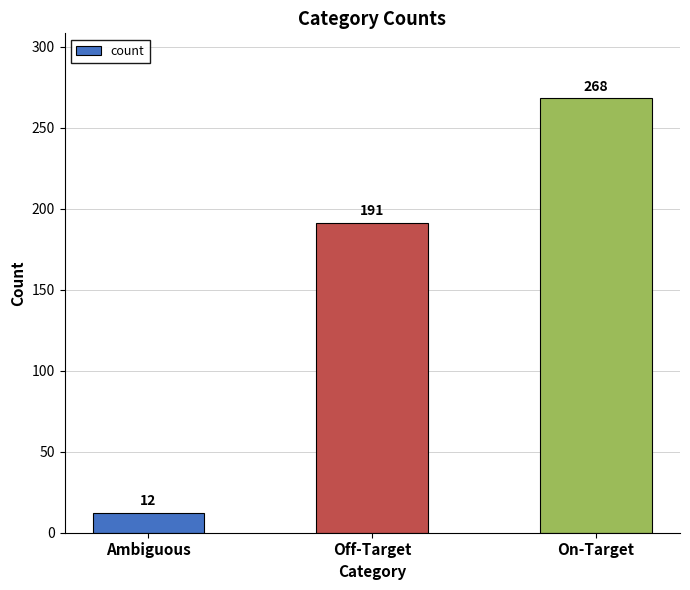

Reading left to right, list all the values displayed in this chart.

12	191	268